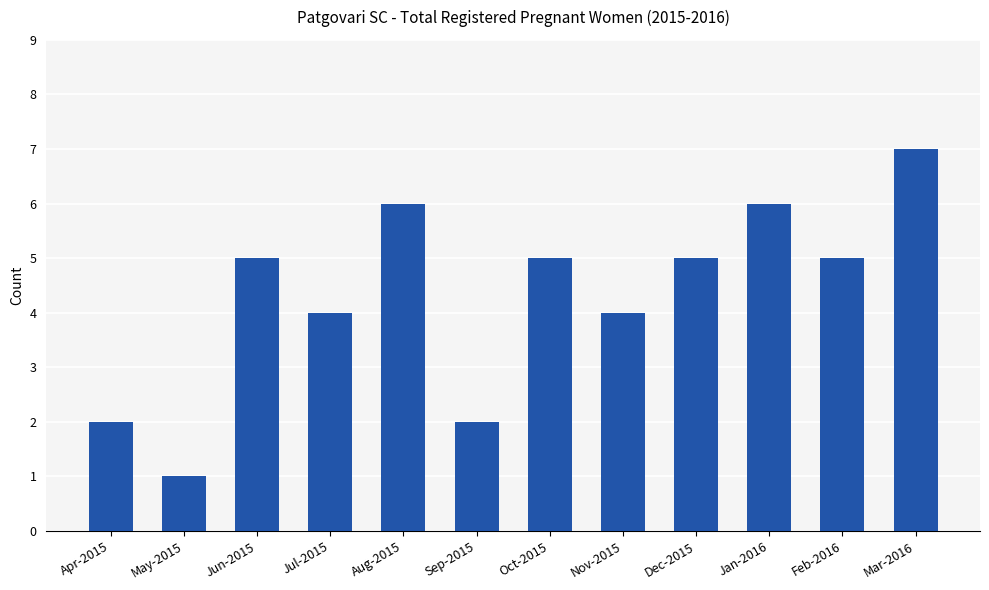

Reading left to right, transcribe all the data shown in this chart.

Apr-2015=2	May-2015=1	Jun-2015=5	Jul-2015=4	Aug-2015=6	Sep-2015=2	Oct-2015=5	Nov-2015=4	Dec-2015=5	Jan-2016=6	Feb-2016=5	Mar-2016=7